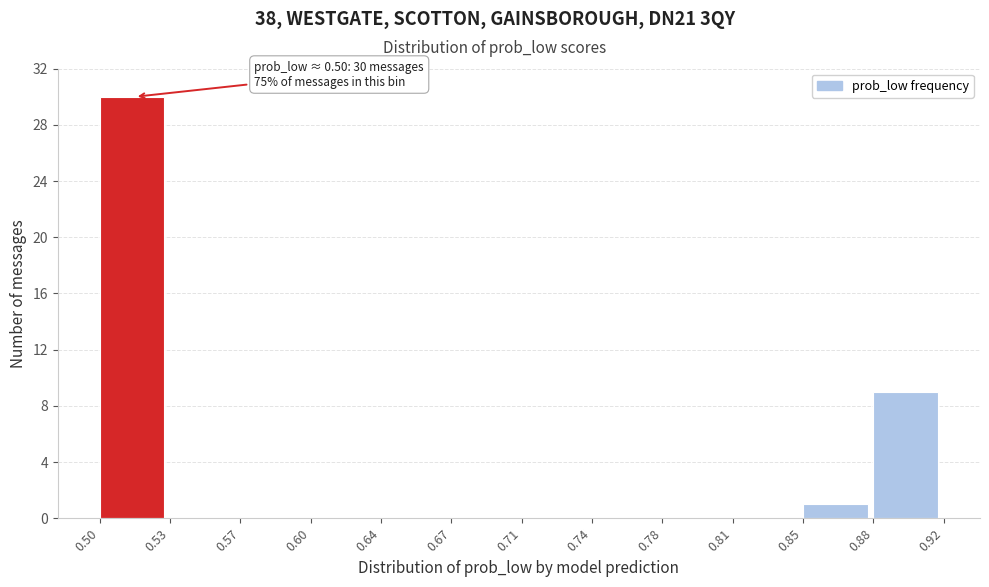

Over which range of the x-axis is the bar tallest?

0.50 to 0.53